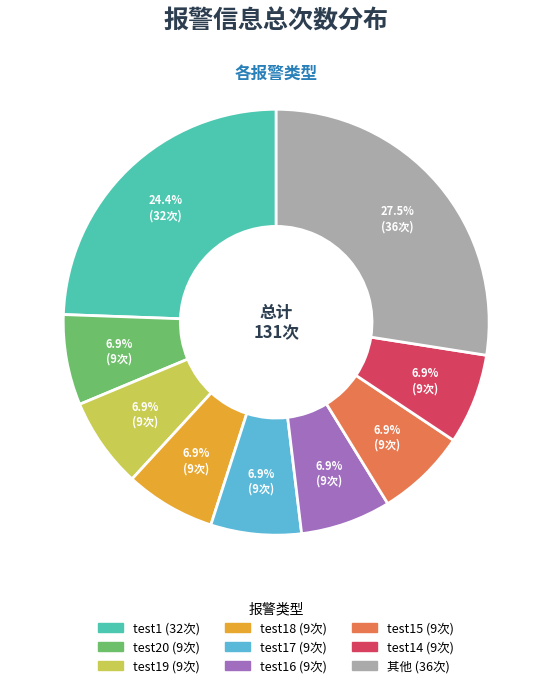

Is there any slice that represents more than half of the pie?

No